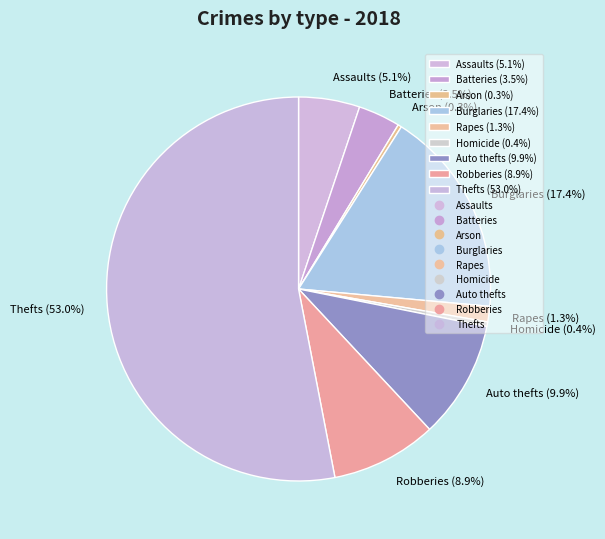

Which has a higher value, Thefts (53.0%) or Assaults (5.1%)?

Thefts (53.0%)